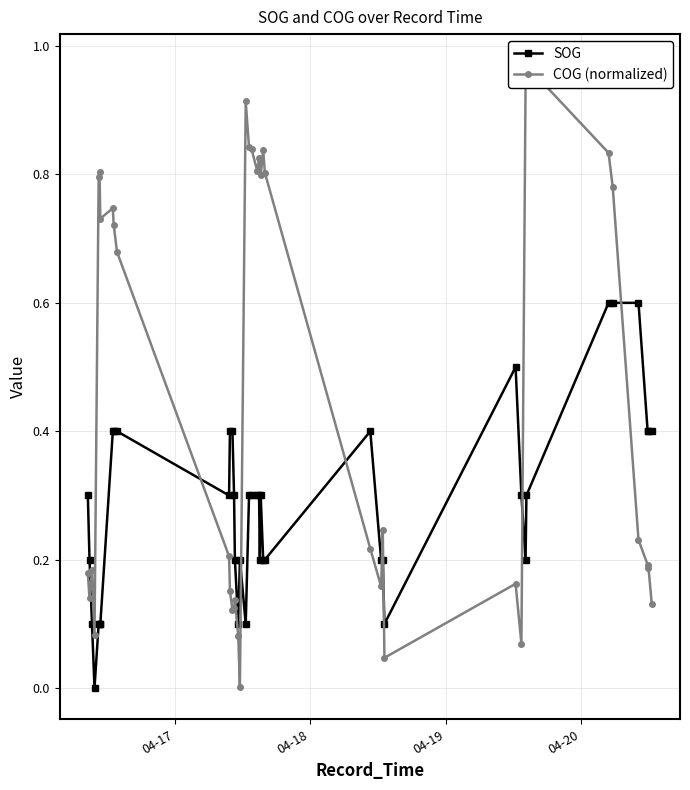

How many lines are shown in the chart?

2